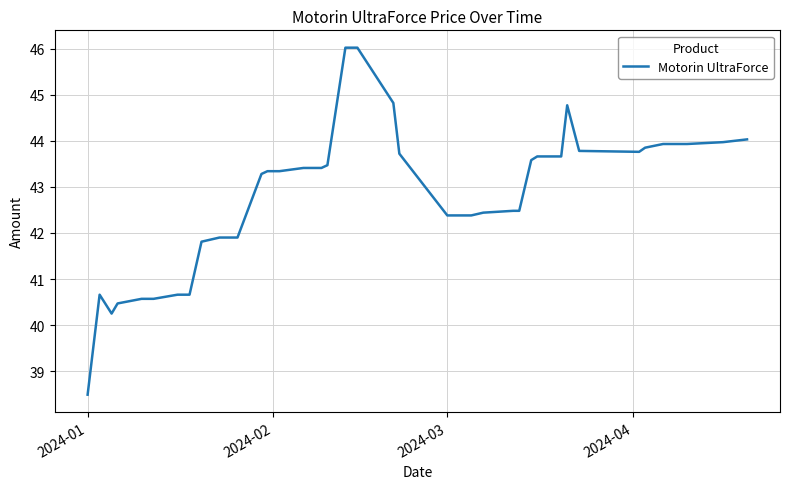

What is the minimum value shown in the chart?

38.5